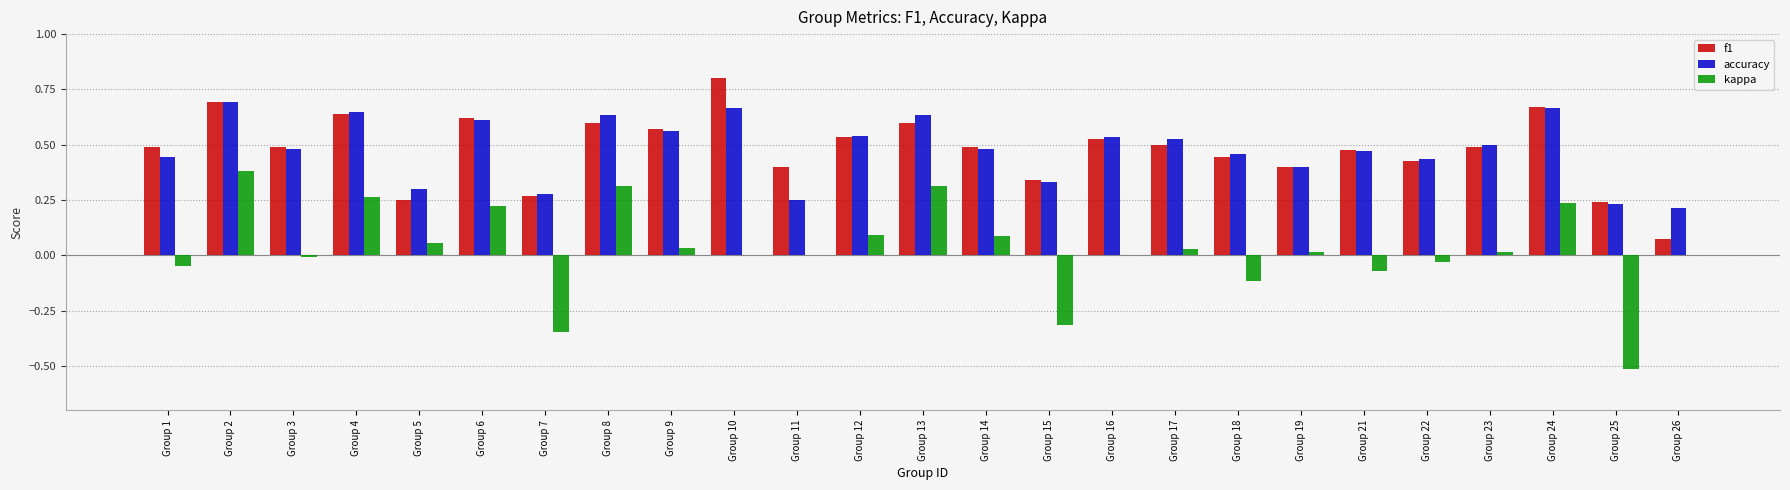

Between Group 14 and Group 15, which series saw the biggest shift?

kappa